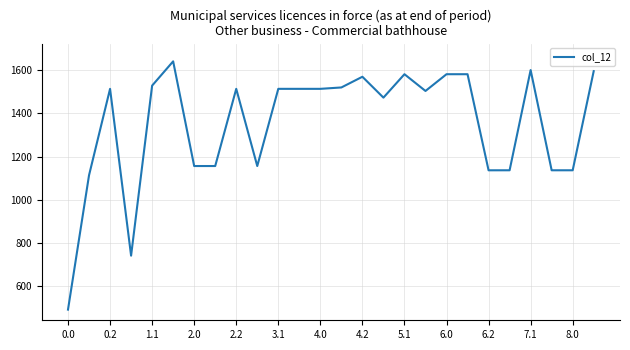

What is the difference between the maximum and minimum values?

1147.2